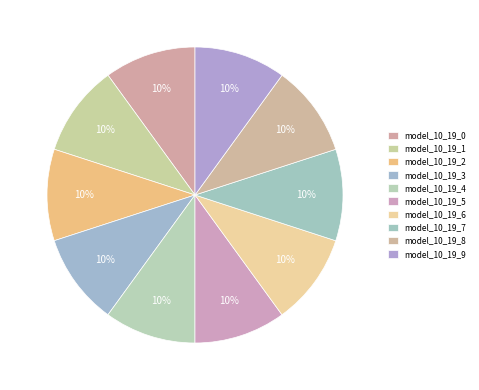

Is the sum of model_10_19_0 and model_10_19_5 greater than half?

No